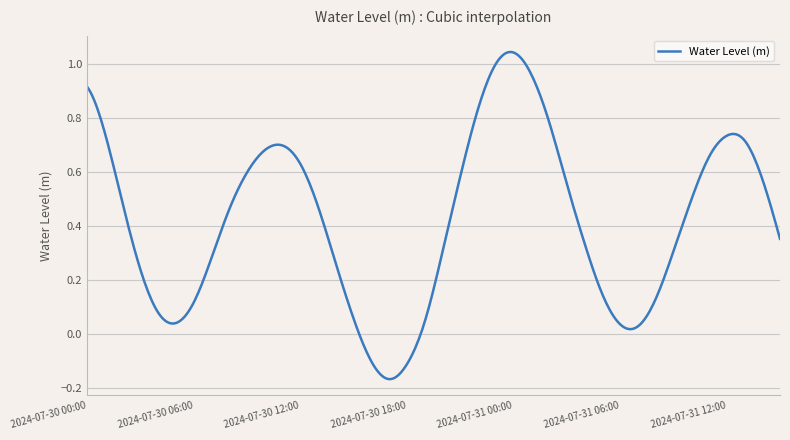

What is the difference between the maximum and minimum values?

1.2